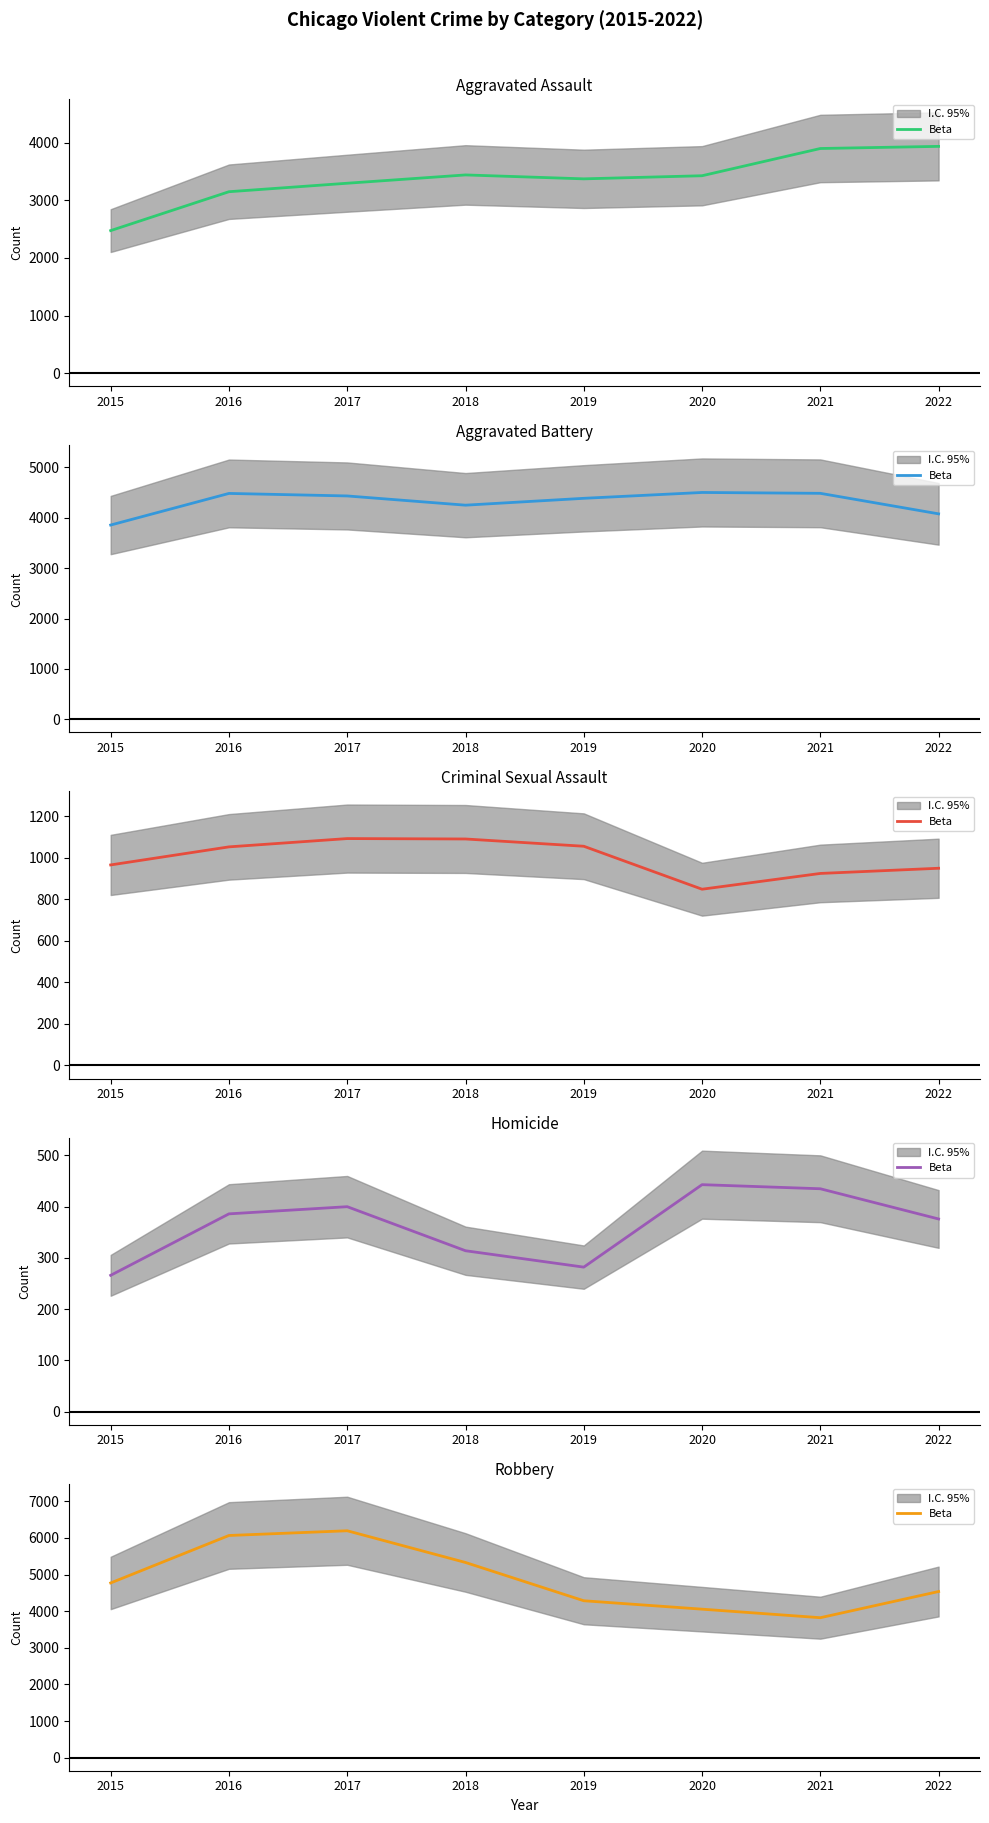

Rank the categories by value from lowest to highest.

2021, 2020, 2019, 2022, 2015, 2018, 2016, 2017